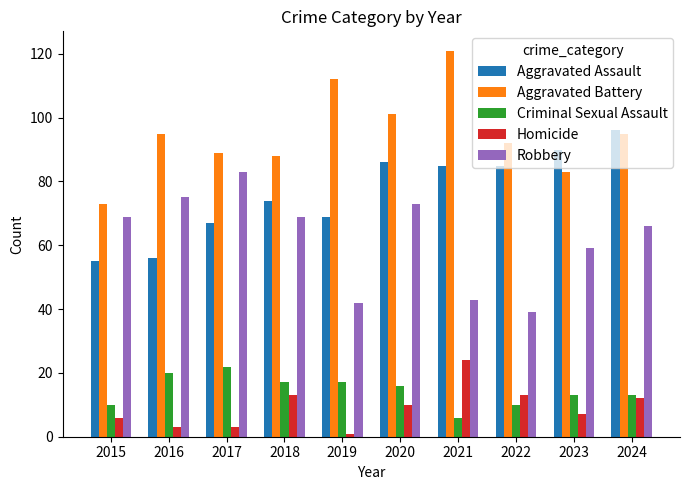

What are all the series names shown in the legend?

Aggravated Assault, Aggravated Battery, Criminal Sexual Assault, Homicide, Robbery